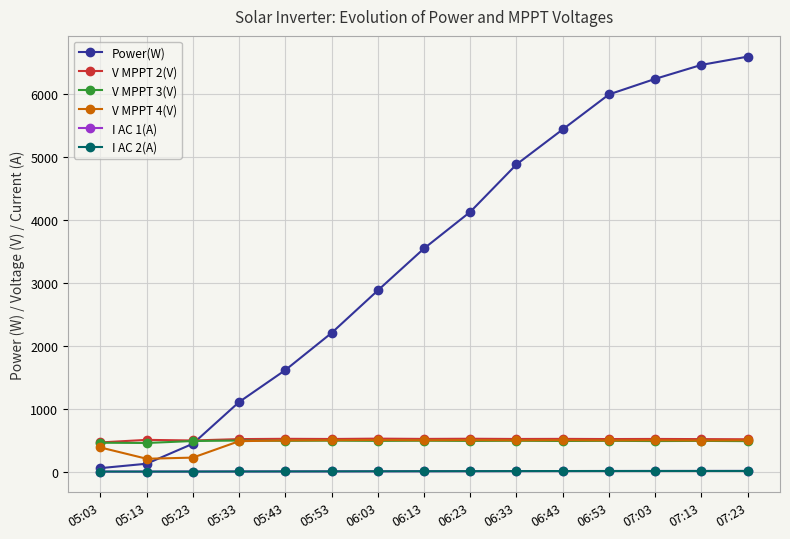

The value of Power(W) at 07:03 is 2051.3. True or false?

False